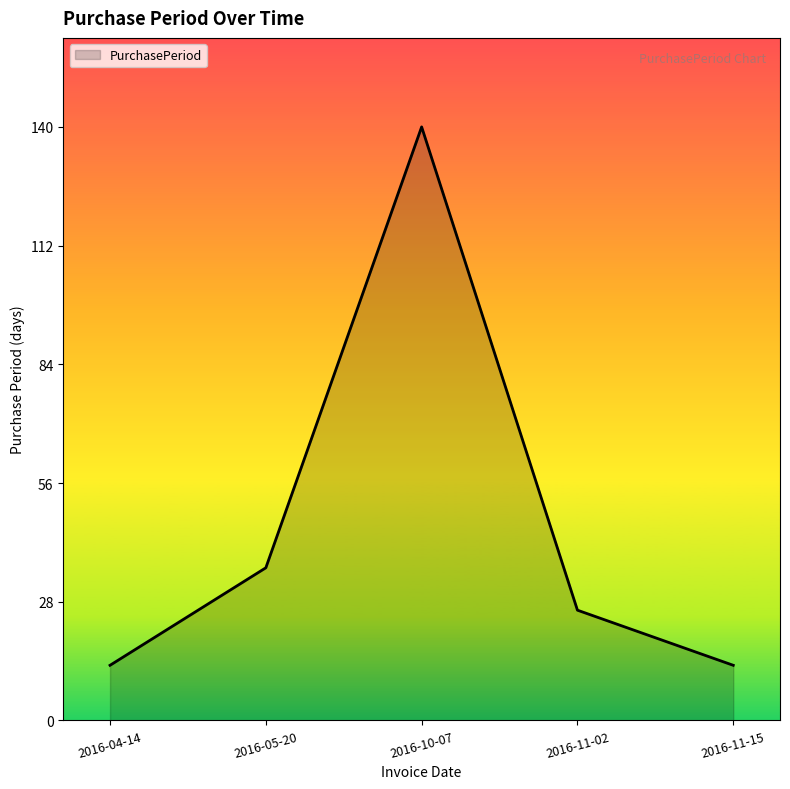

Which label corresponds to the largest value in the chart?

2016-10-07